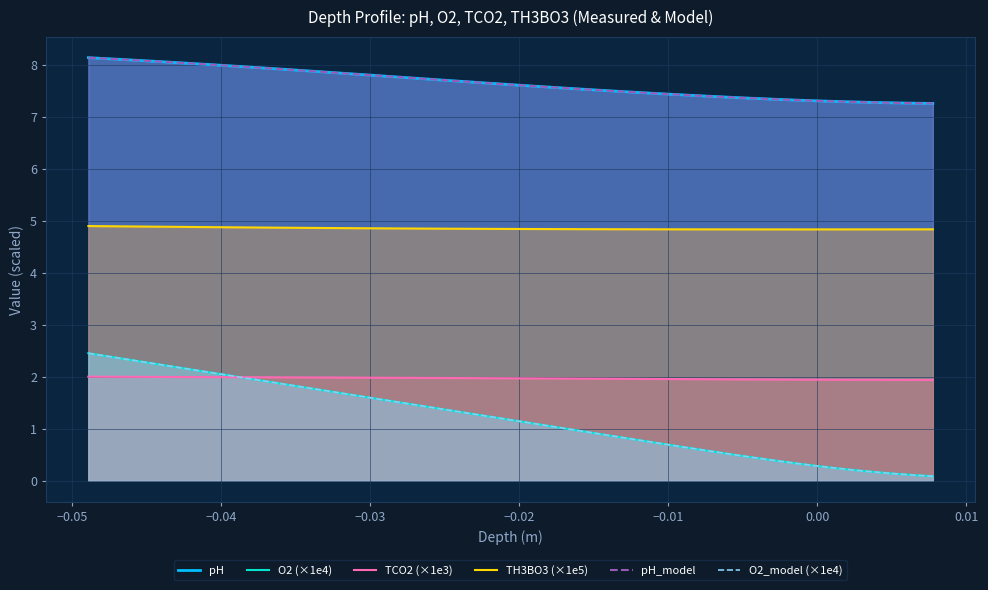

True or false: TH3BO3 (×1e5) and pH_model intersect in this chart.

False